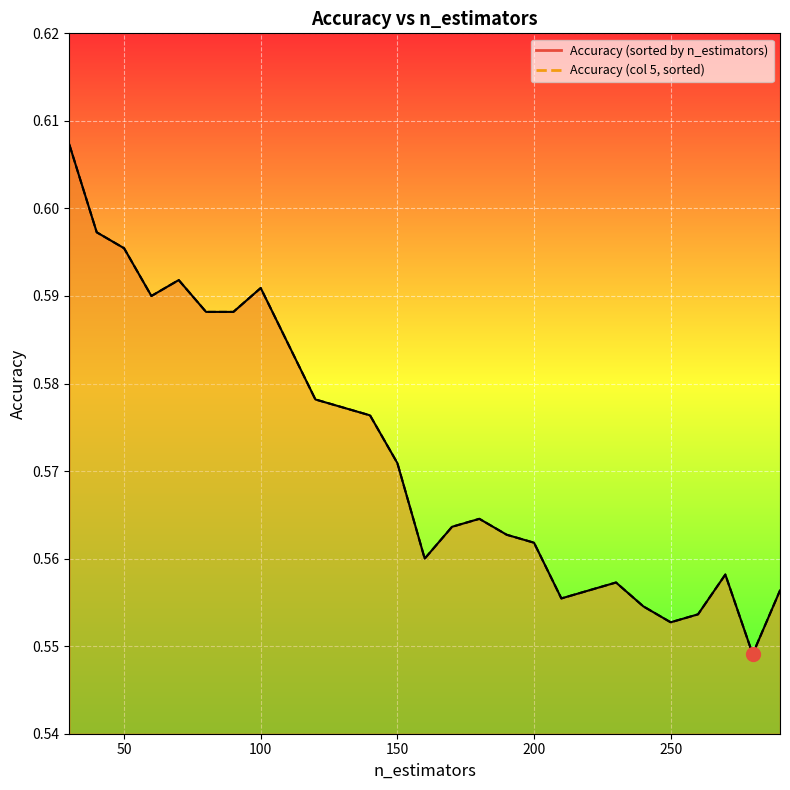

The value of Accuracy (col 5, sorted) at 24 is 0.3. True or false?

False